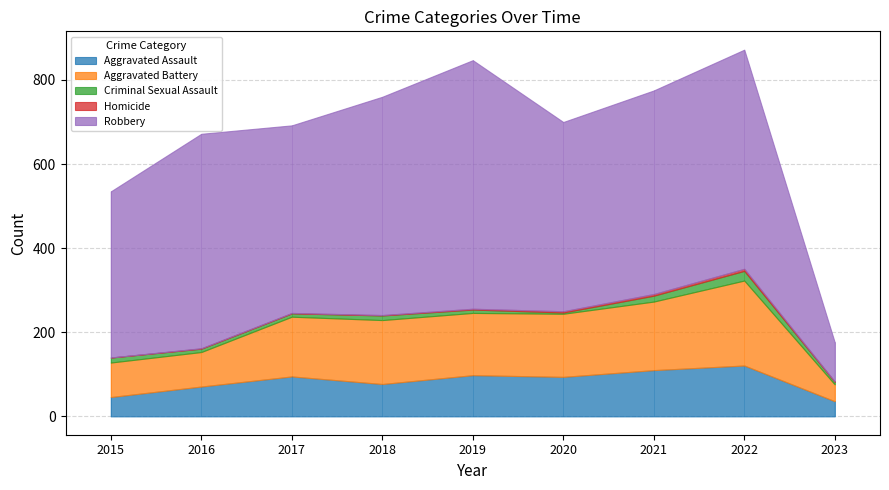

At which category is the sum across all series the highest?

2022